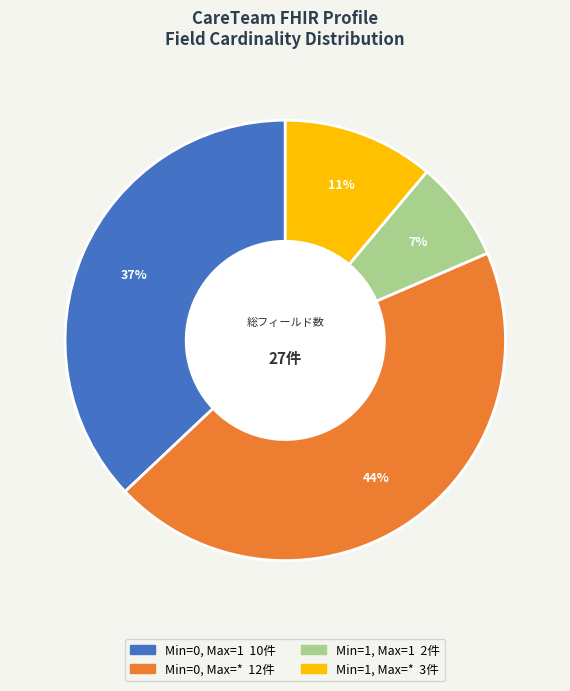

To the nearest percent, what is the difference between the largest and smallest slice percentages?

37%